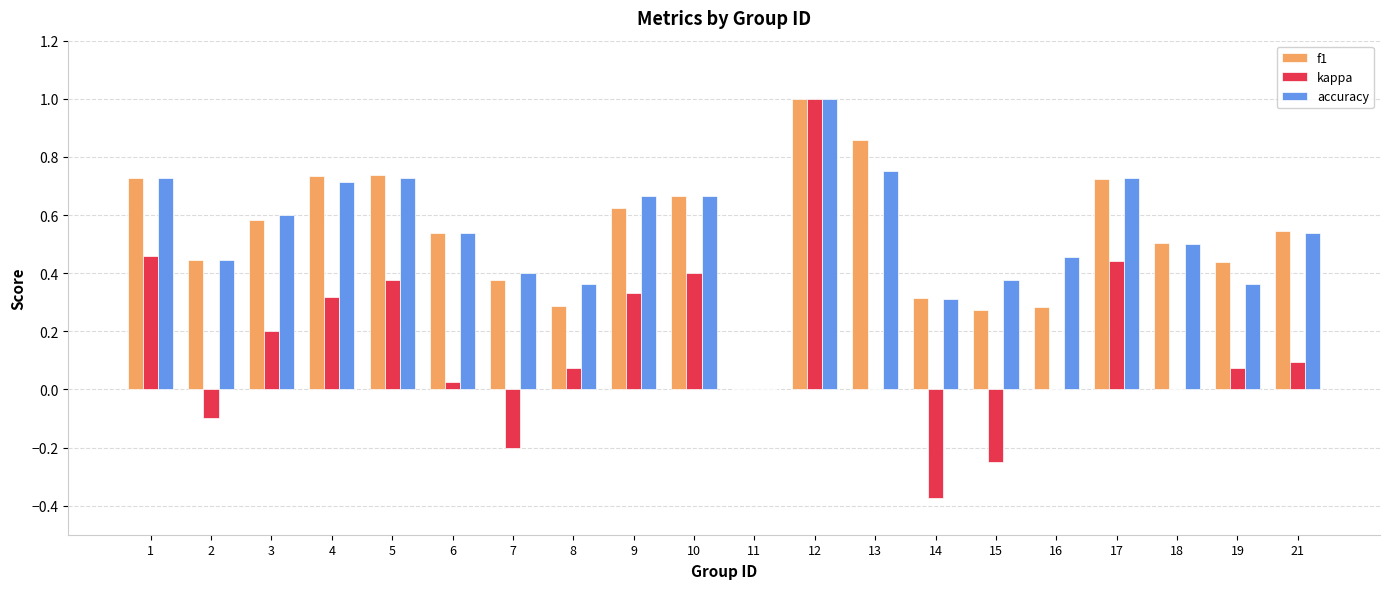

Is it true that accuracy equals 0.2 at 15?

False